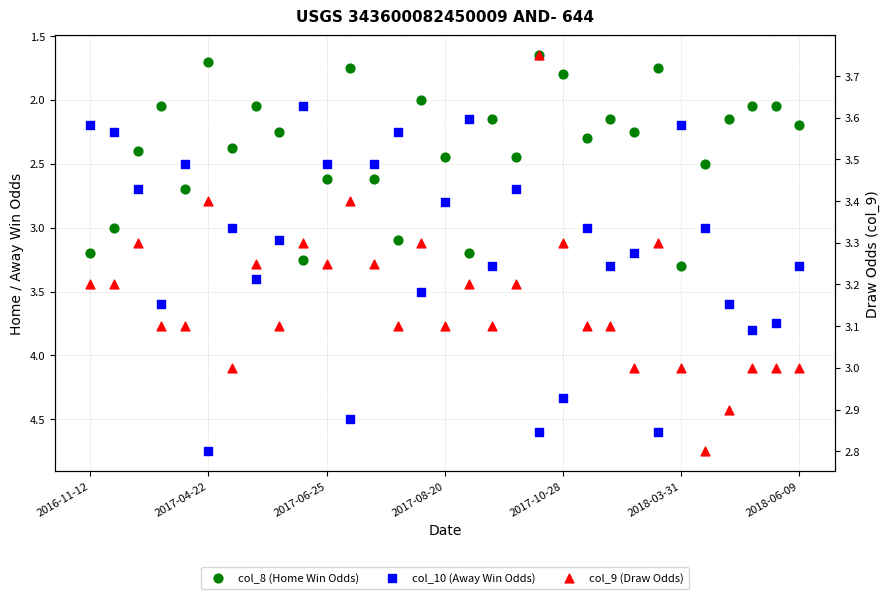

What is the total value across all series at 16?

8.6